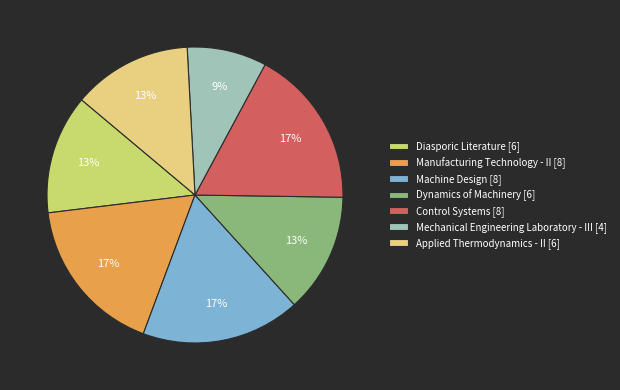

The Dynamics of Machinery slice represents 22% of the pie. True or false?

False